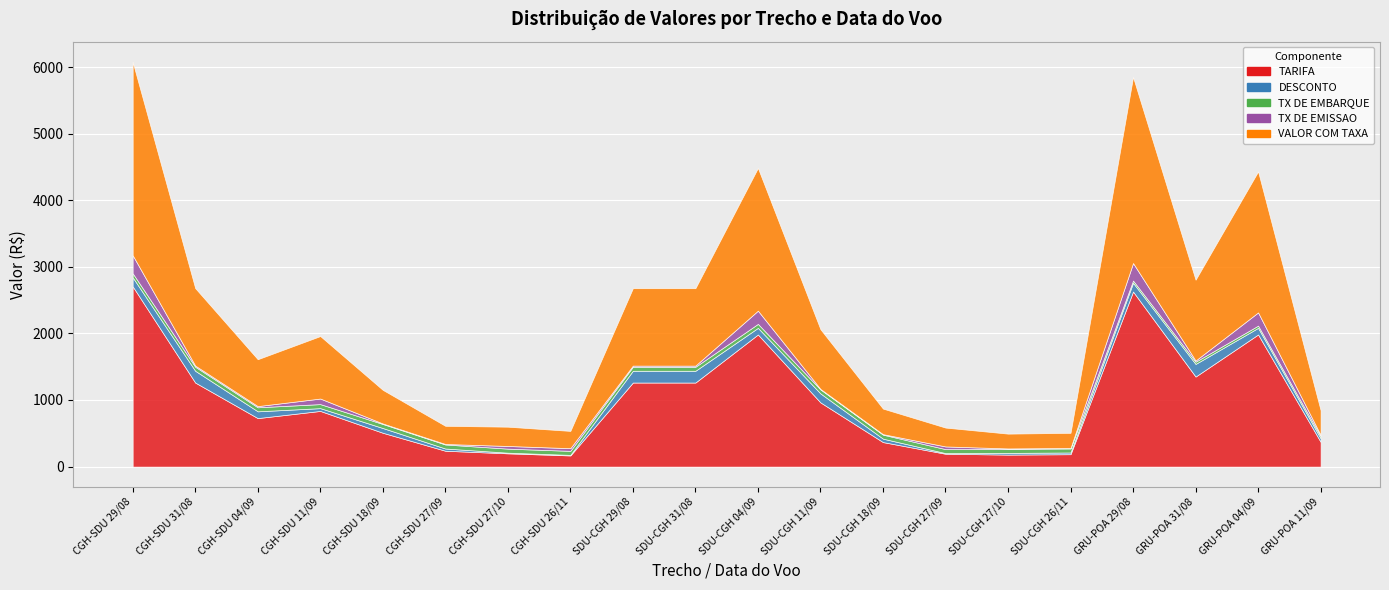

True or false: TARIFA and TX DE EMBARQUE intersect in this chart.

False